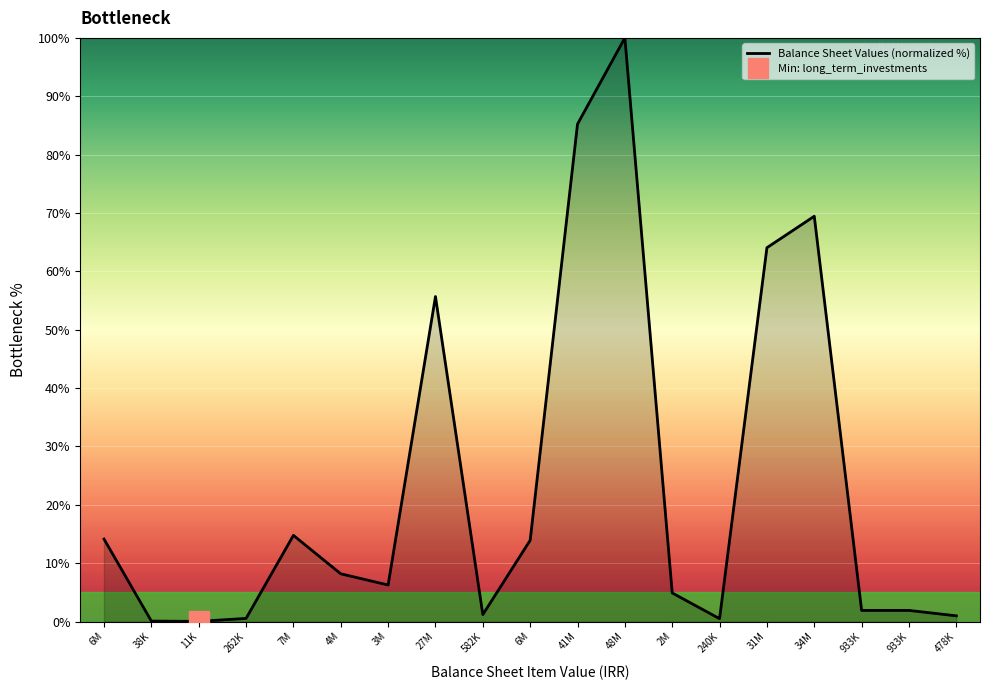

Reading right to left, what are all the values shown in this chart?

478K=1.0	933K=1.9	933K=1.9	34M=69.4	31M=64.1	240K=0.5	2M=4.9	48M=100.0	41M=85.2	6M=13.9	582K=1.2	27M=55.7	3M=6.3	4M=8.2	7M=14.8	262K=0.5	11K=0.0	38K=0.1	6M=14.1